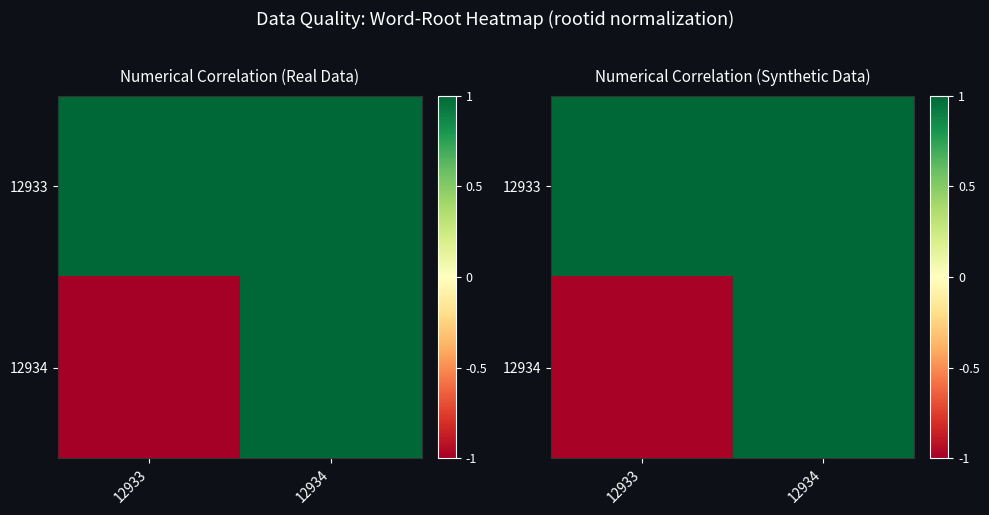

The value of 12934 at 12934 is 1.0. True or false?

True